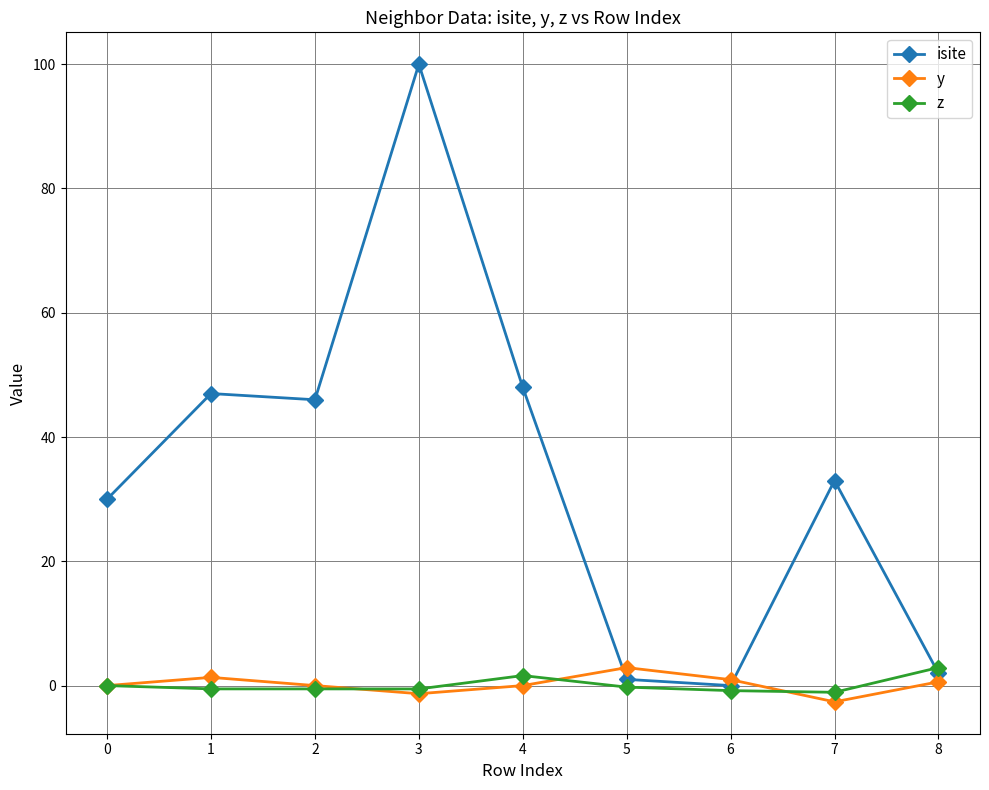

Is the value of isite at 4 greater than the value of y at 1?

Yes